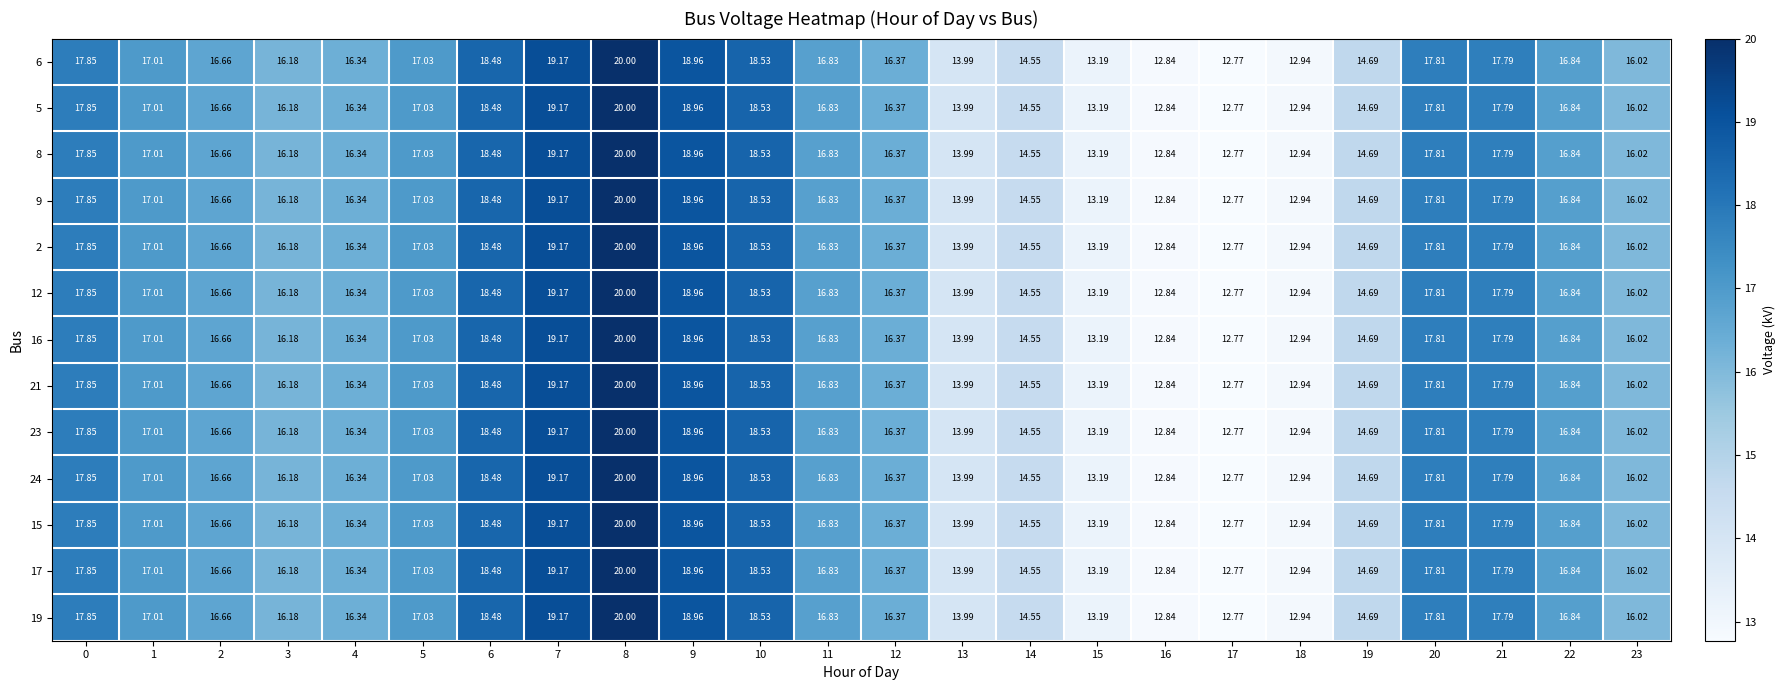

How many distinct data groups are displayed?

13